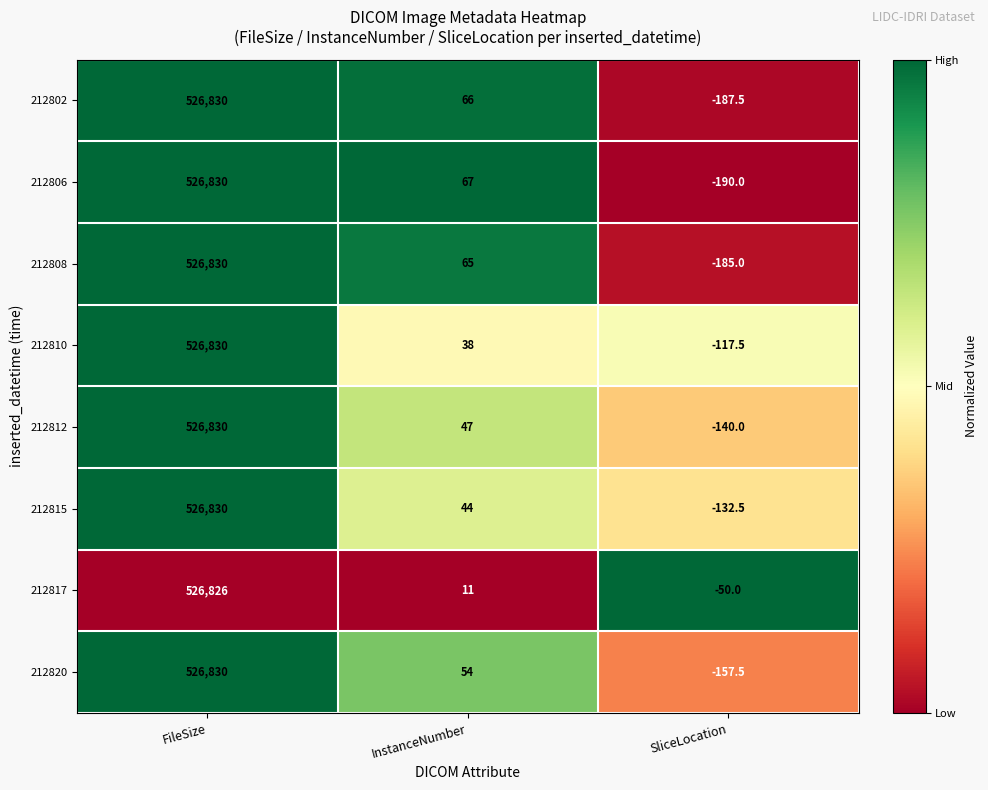

Count the number of categories in the chart.

3